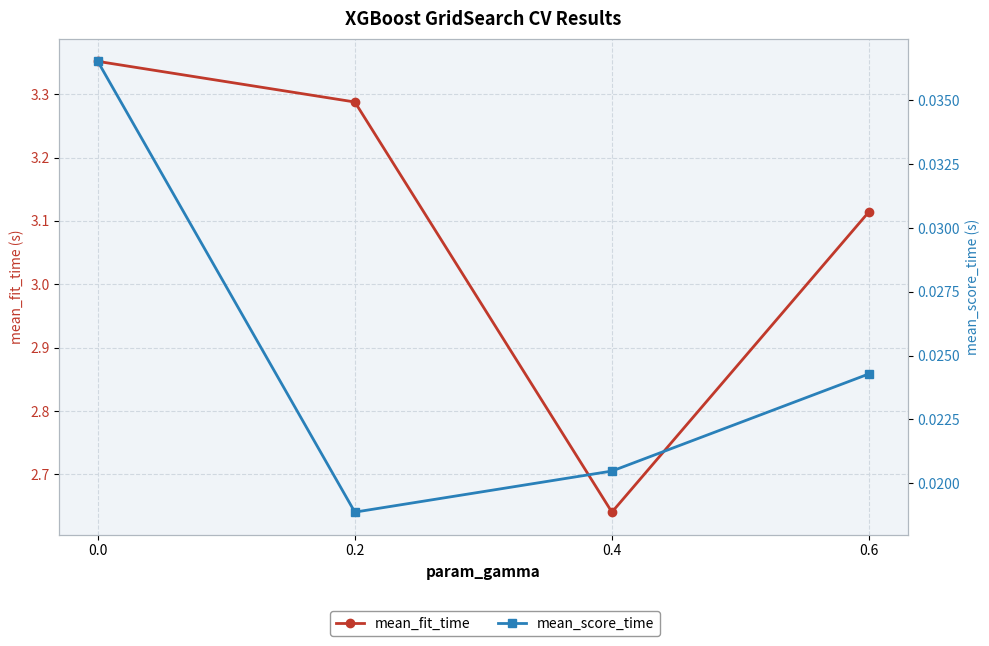

Is the value of mean_fit_time at 0.2 greater than the value of mean_score_time at 0.6?

Yes